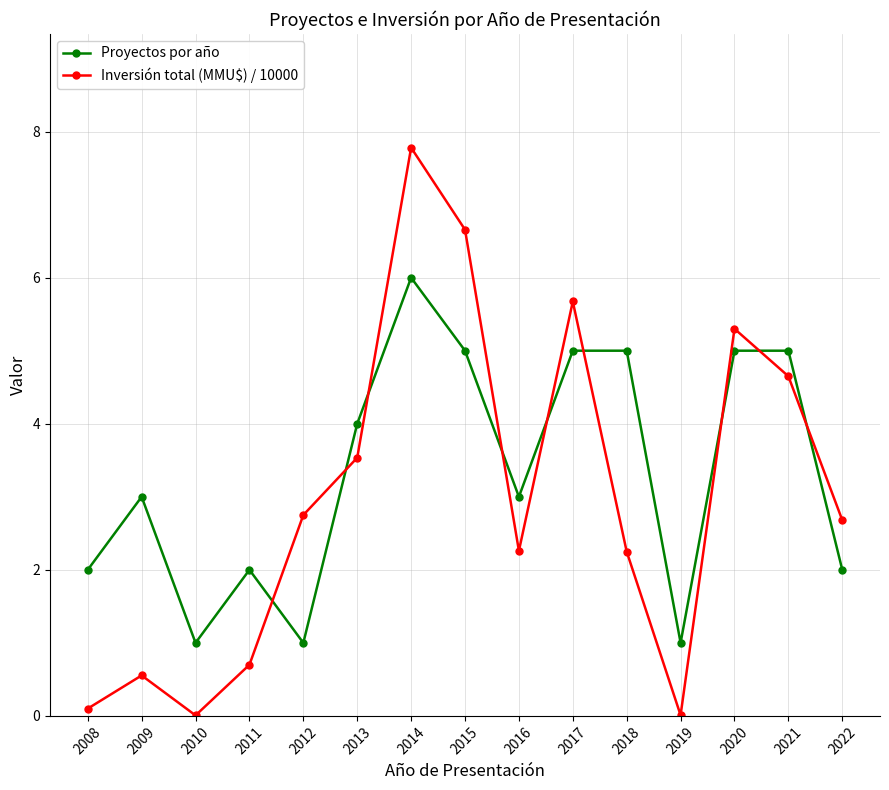

What is the sum of all Proyectos por año values?

50.0